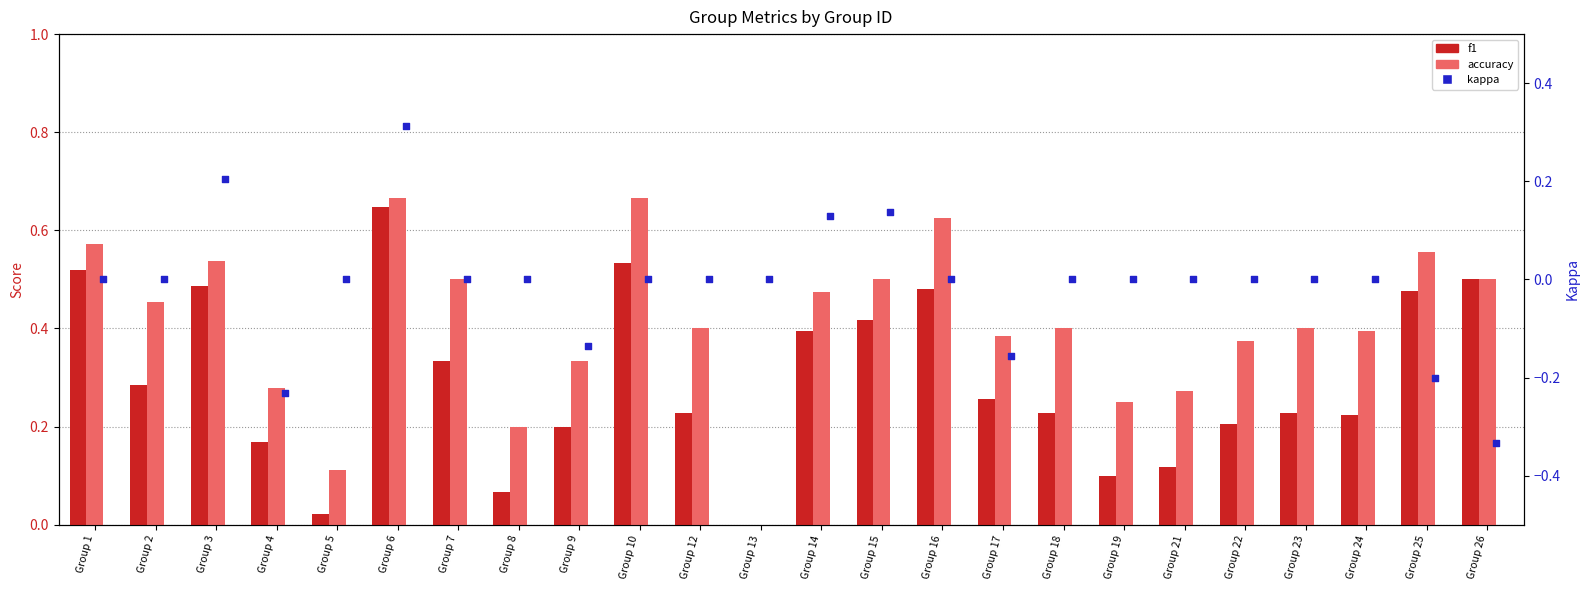

Which series has the widest spread of Y values?

accuracy